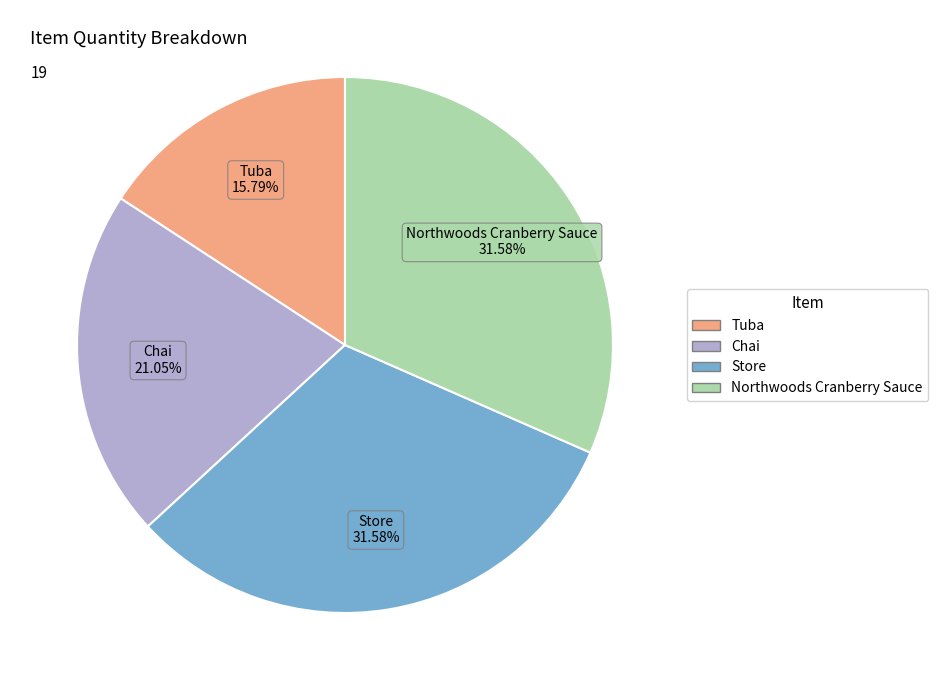

What percentage do Chai and Store together represent?

52.6%